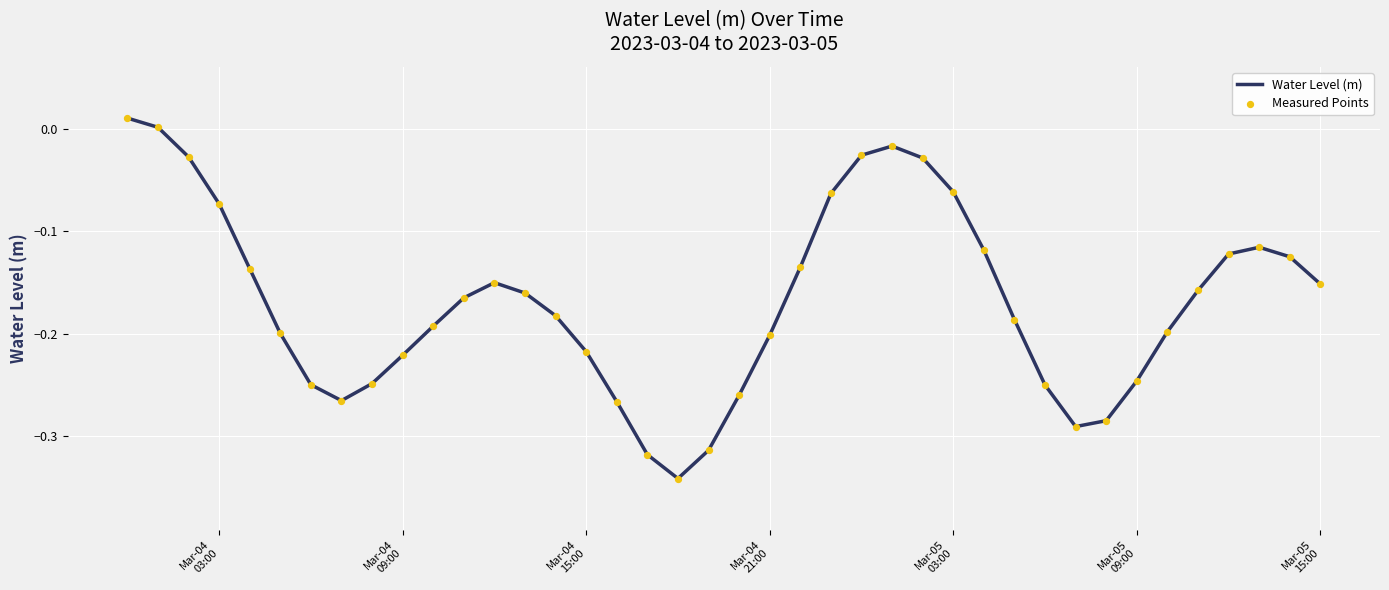

Is this an area chart (filled region under the line)?

No